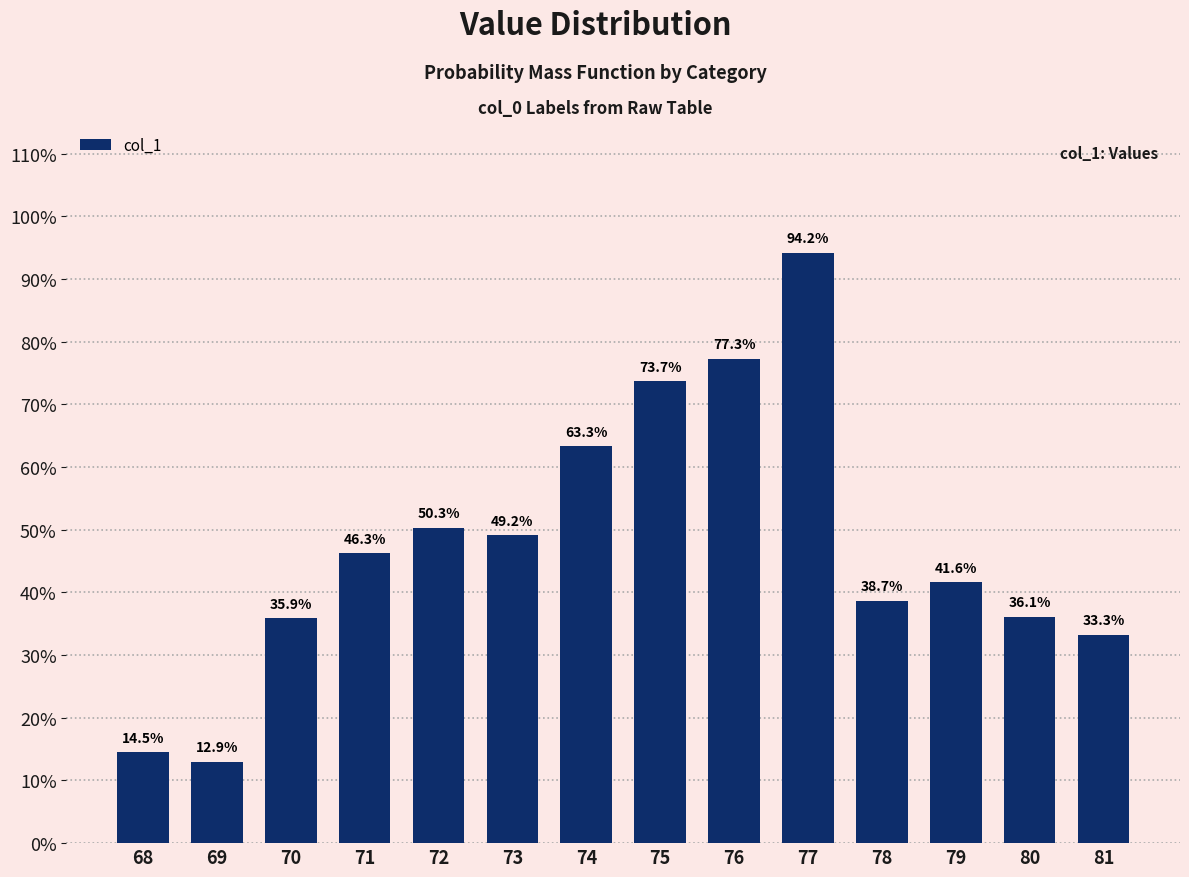

Are the bars horizontal?

No